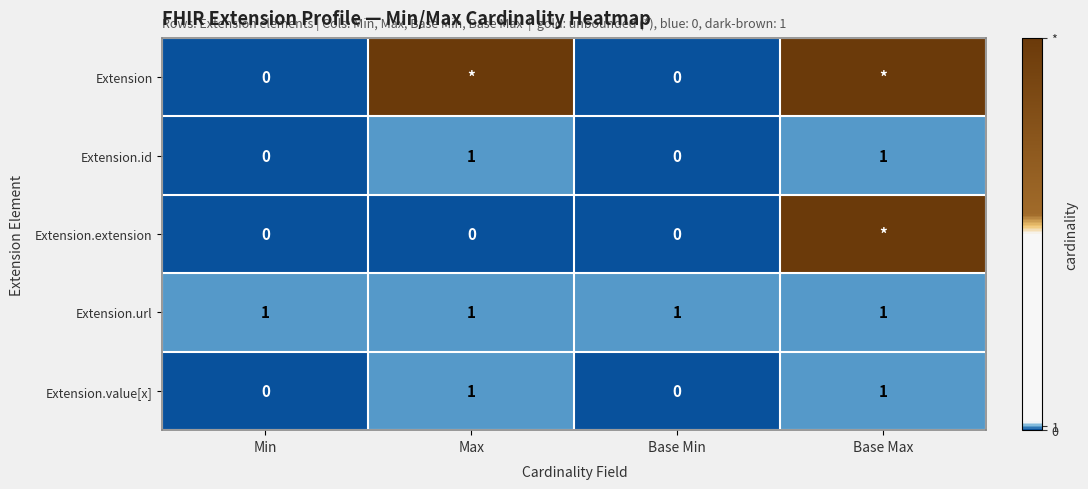

How many values in the Extension.id series are below 1?

2